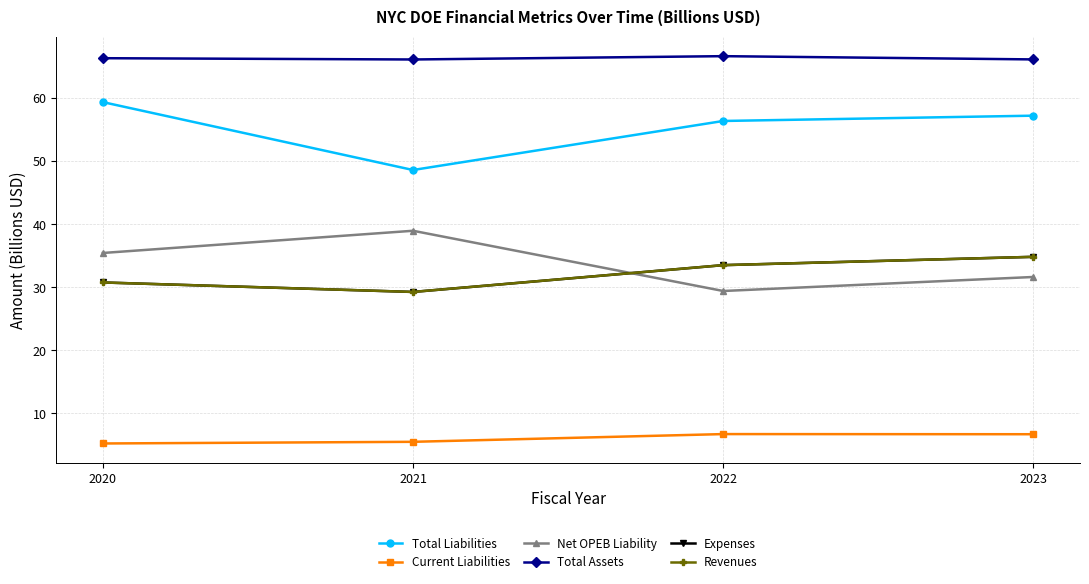

Which category has the lowest value in the Total Liabilities series?

2021